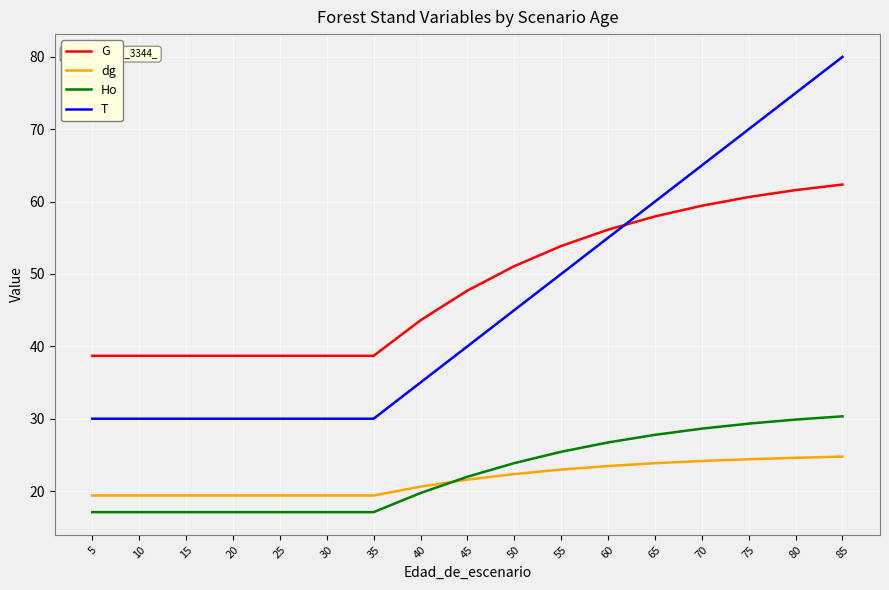

True or false: T and Ho cross at least once.

False